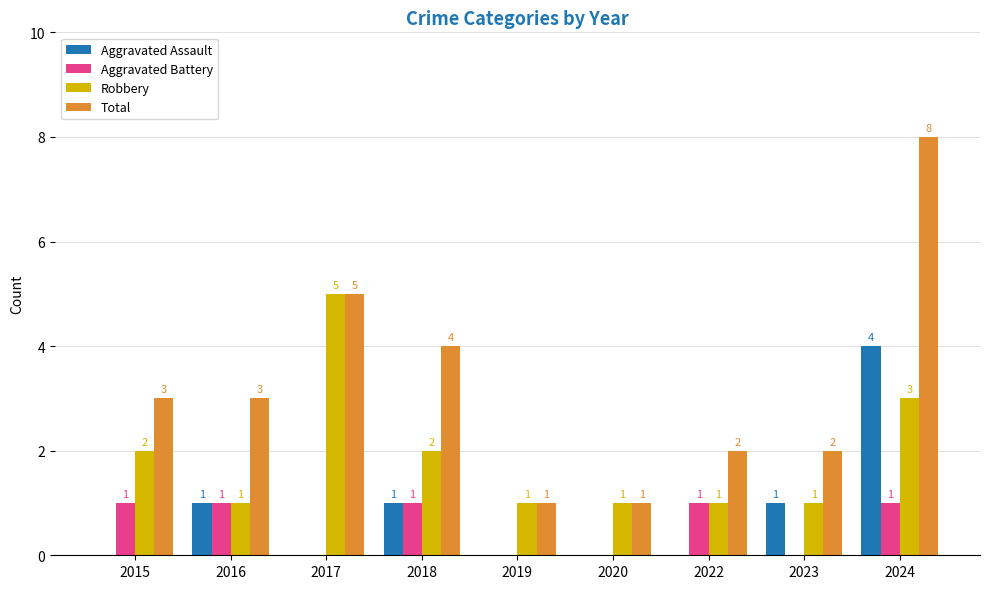

True or false: Aggravated Battery has a value of -1 at 2017.

False